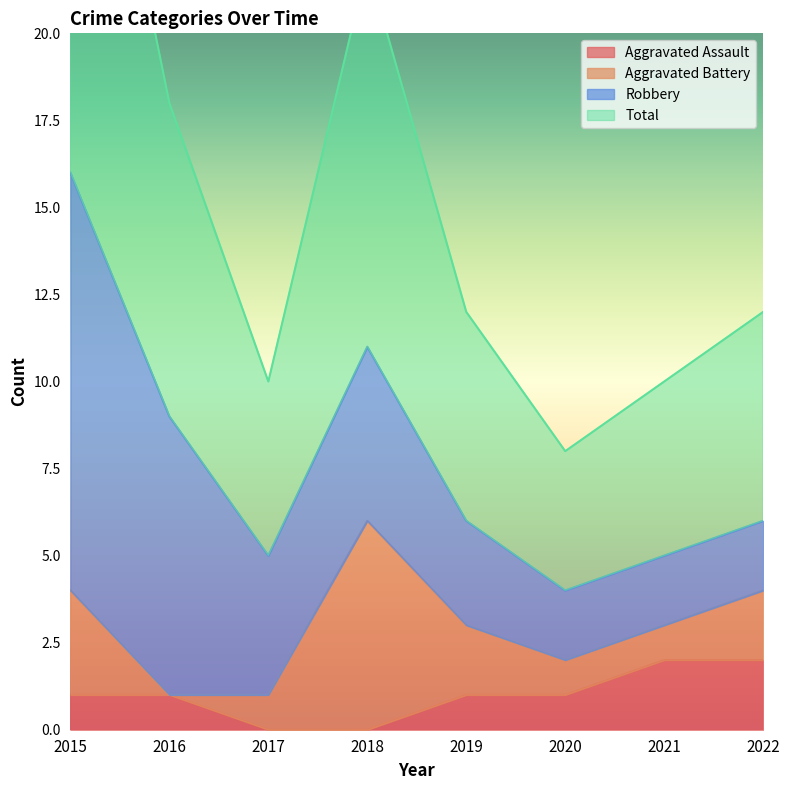

True or false: Aggravated Assault has a value of 0 at 2015.

False